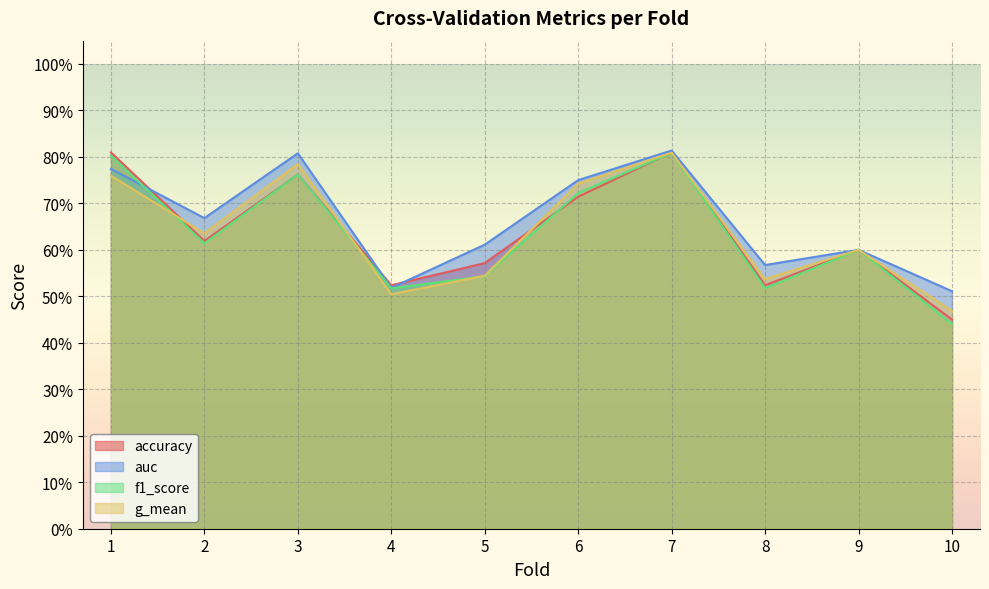

Which series has the largest range (max minus min)?

f1_score